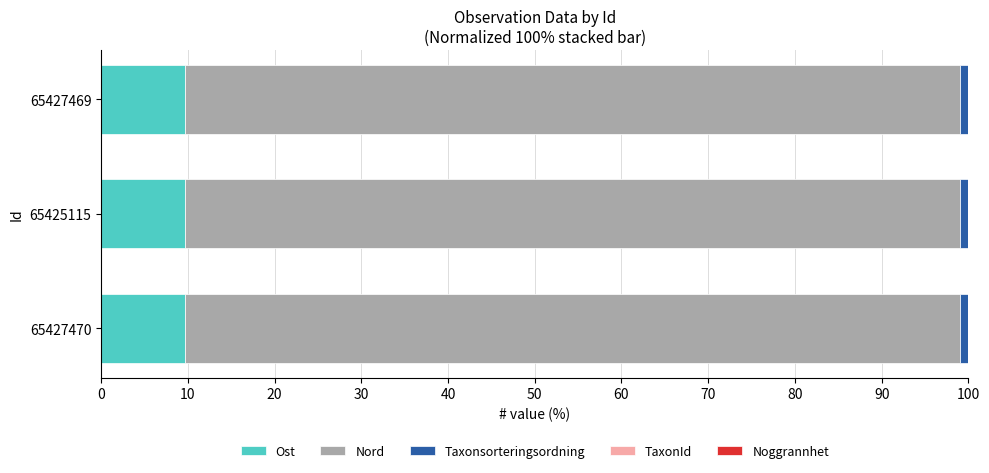

Is it true that Ost equals 14.8 at 65425115?

False